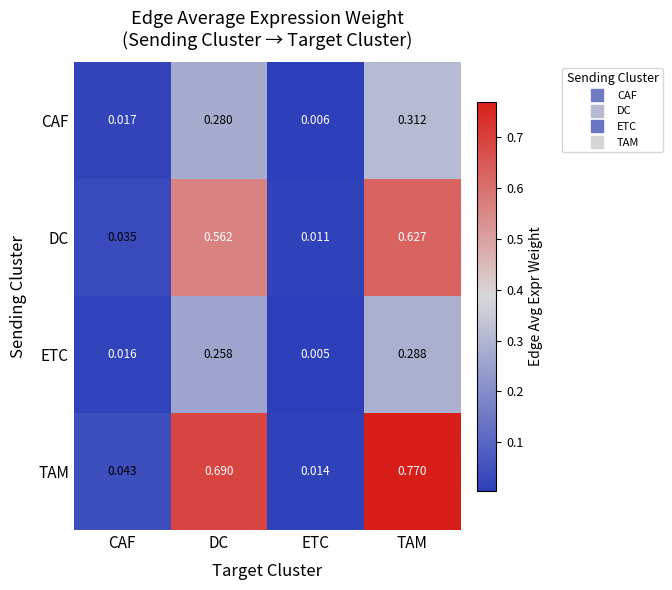

At which label does ETC reach its peak?

TAM